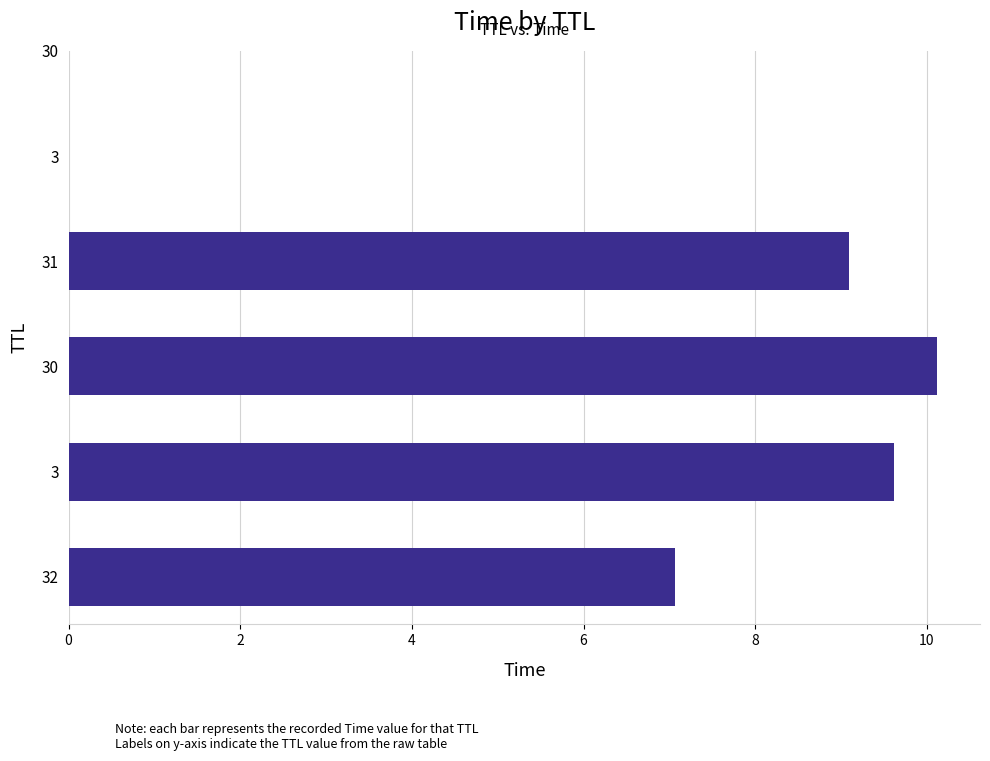

What is the average value?

8.6